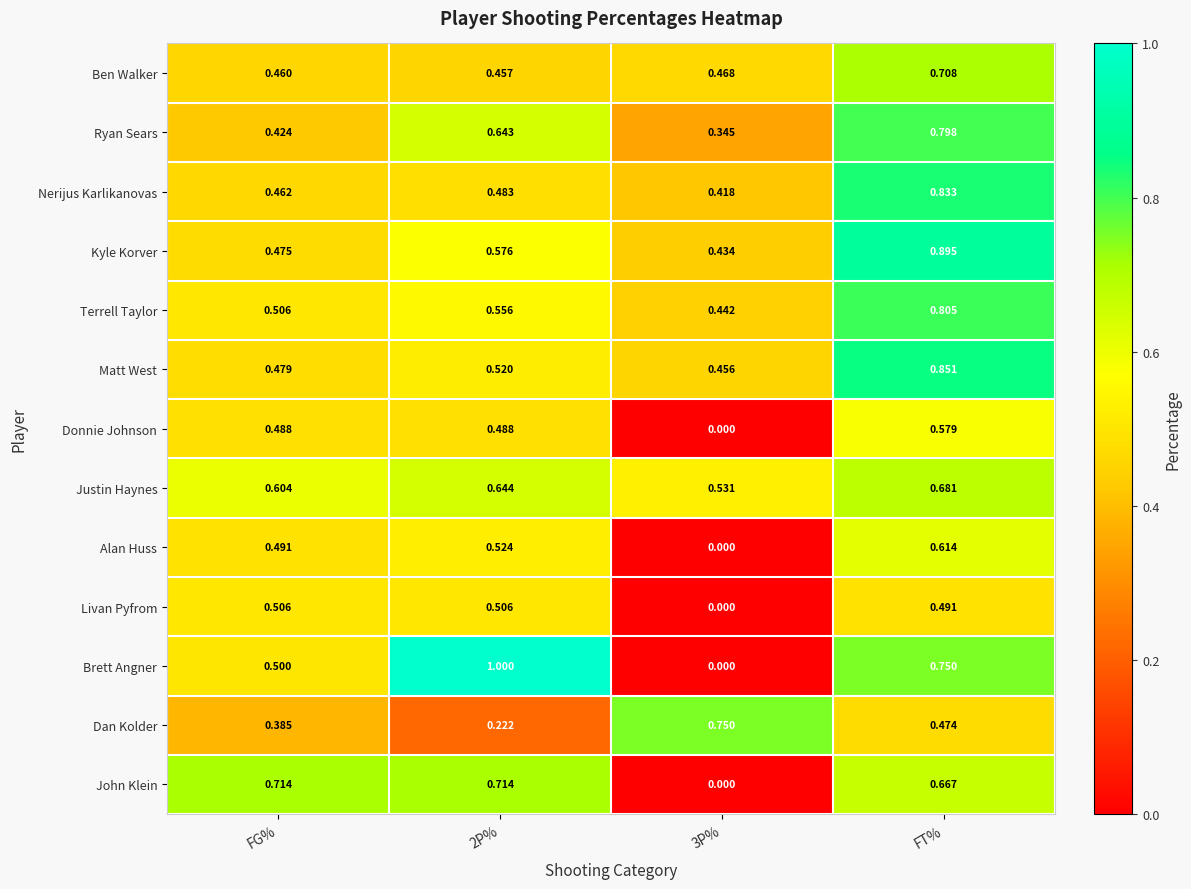

Which series changed the most between FG% and 3P%?

John Klein